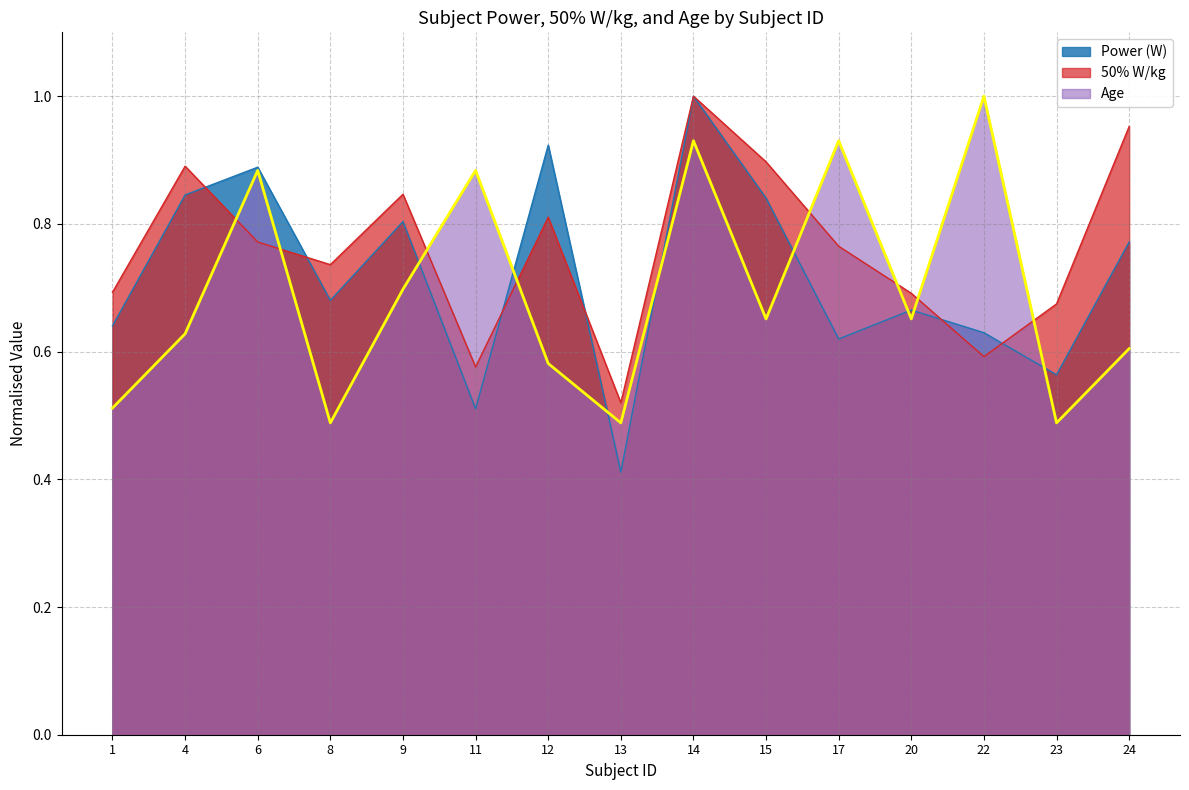

Does the chart have visible grid lines?

Yes